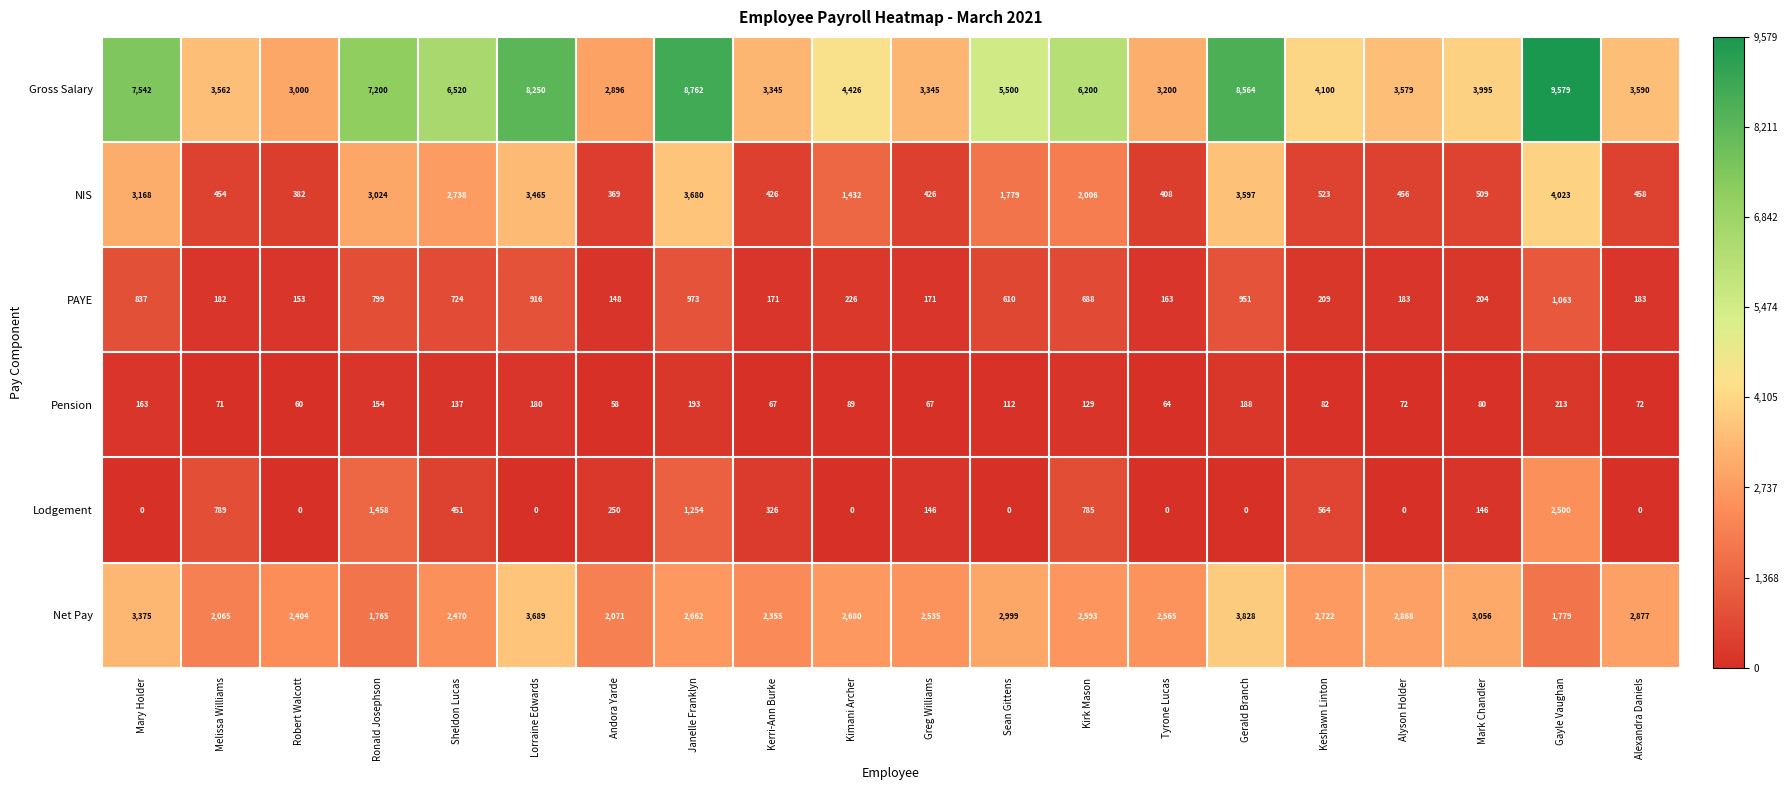

Which series has the largest range (max minus min)?

Gross Salary